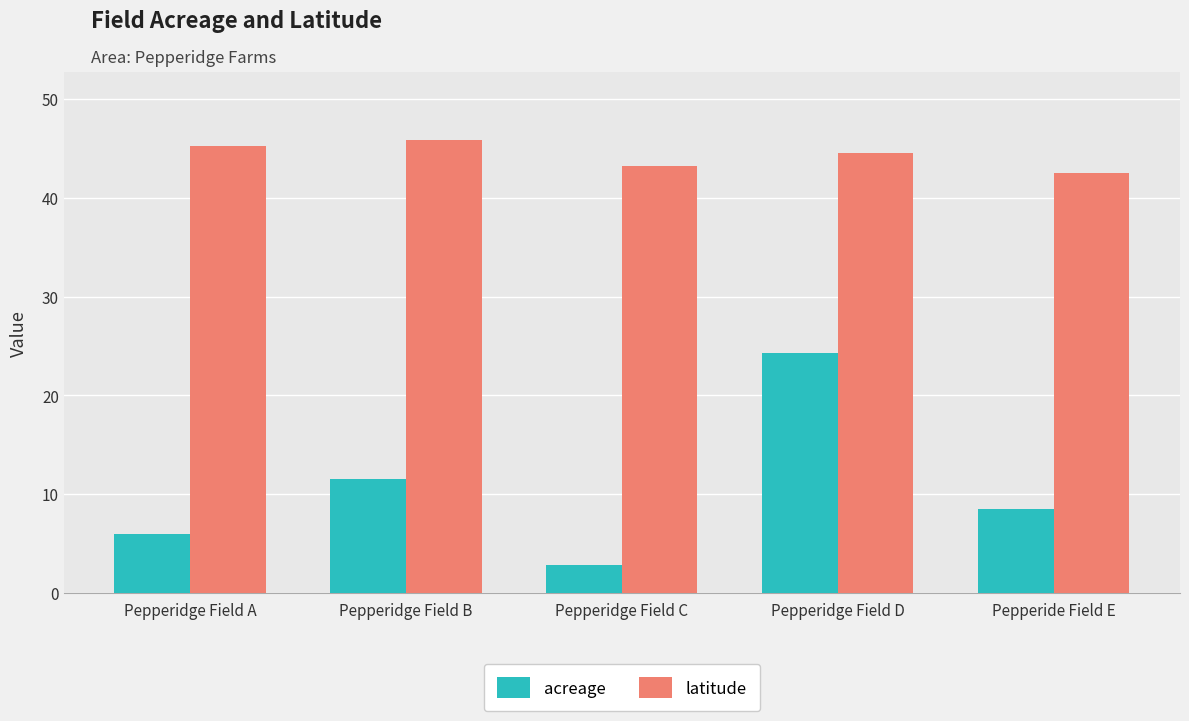

Which label corresponds to the smallest value in the chart?

Pepperidge Field C